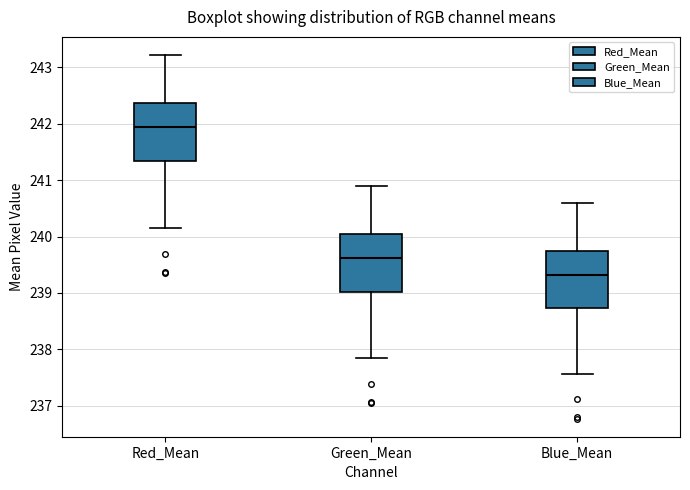

Reading left to right, transcribe this box plot: for each box, give where its median line is, the range the box spans, and where its two whiskers end, as read against the y-axis. The values are not printed on the chart, so give them approximately, as read against the axis.

Red_Mean: median 241.9, box 241.3 to 242.4, whiskers 240.2 to 243.2
Green_Mean: median 239.6, box 239.0 to 240.0, whiskers 237.8 to 240.9
Blue_Mean: median 239.3, box 238.7 to 239.8, whiskers 237.6 to 240.6